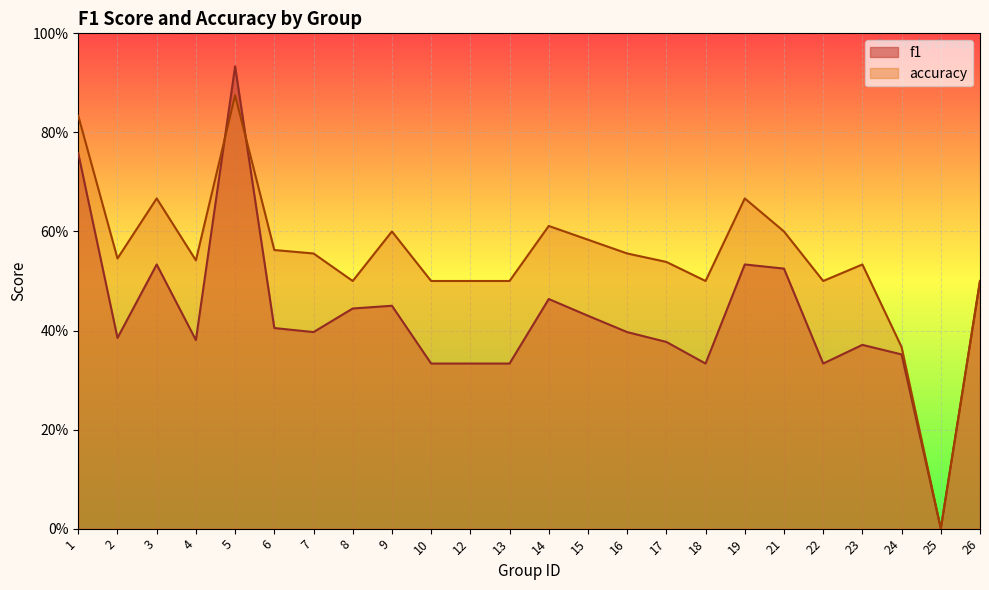

Which label corresponds to the smallest value in the chart?

25